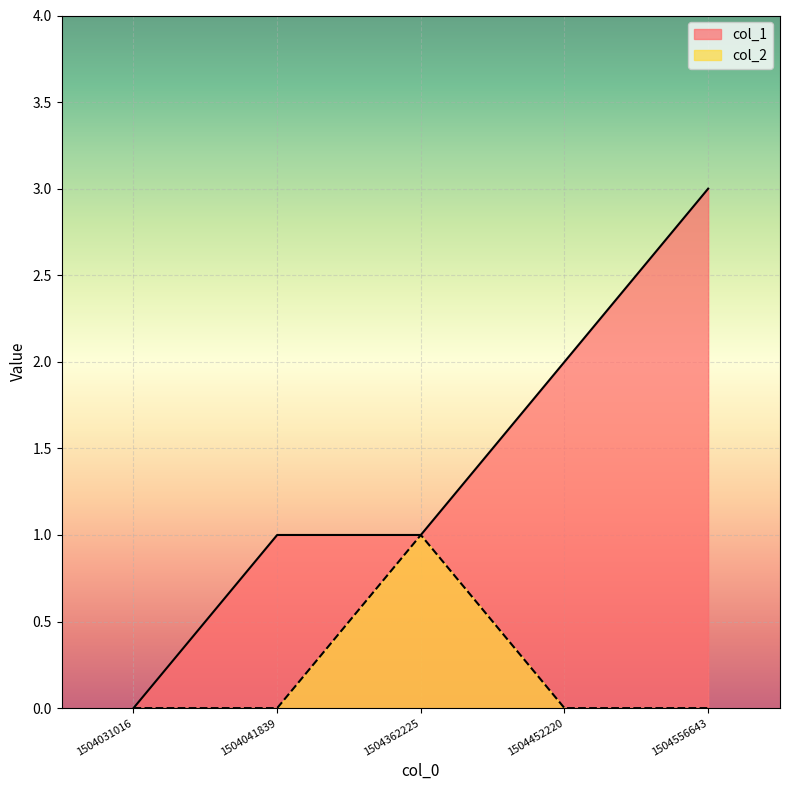

At how many categories does at least one series exceed 0?

4